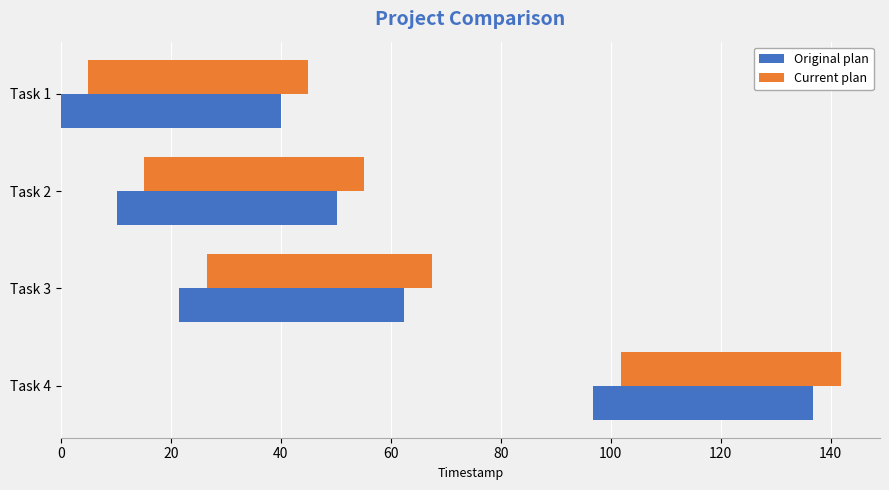

What is the value of the Current plan bar at the 2nd from the left?

40